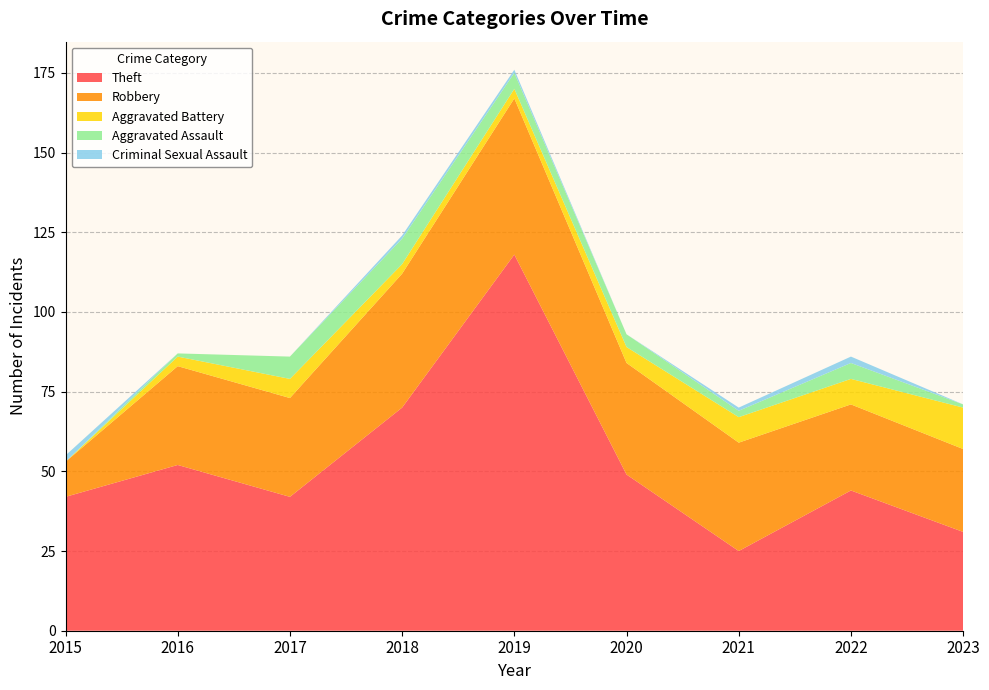

Reading left to right, list all the values displayed in this chart.

Theft: 42	52	42	70	118	49	25	44	31
Robbery: 11	31	31	42	49	35	34	27	26
Aggravated Battery: 0	3	6	3	3	5	8	8	13
Aggravated Assault: 0	1	7	8	5	4	2	5	1
Criminal Sexual Assault: 2	0	0	1	1	0	1	2	0